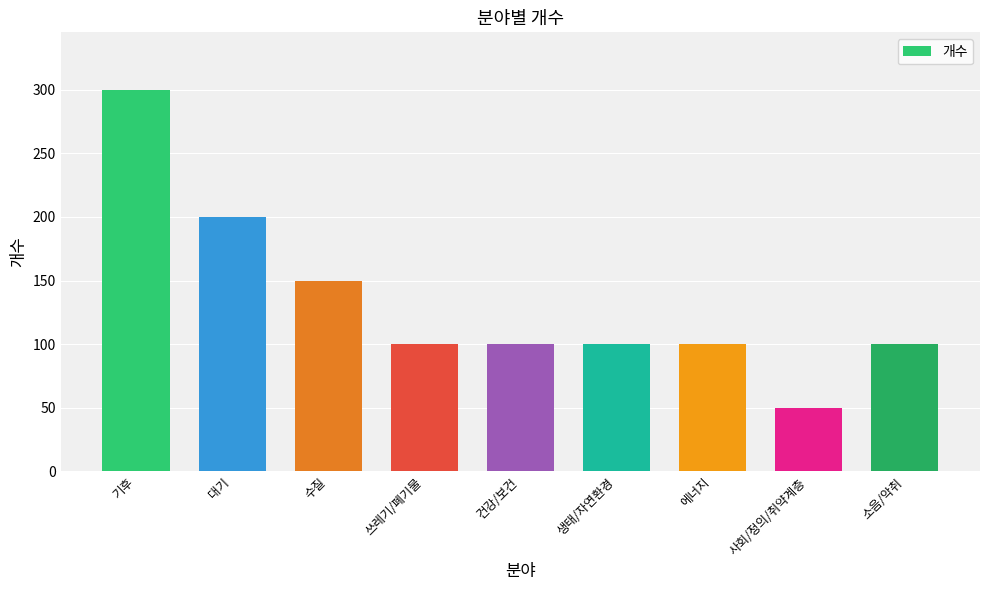

What is the value of the 2nd bar from the left?

200